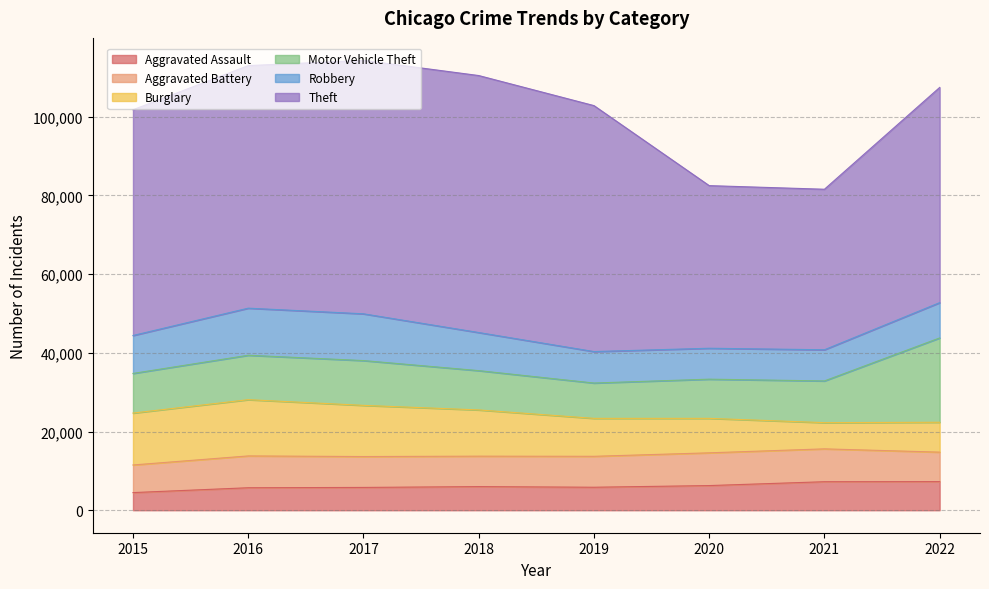

What is the average value of the Robbery series?

9486